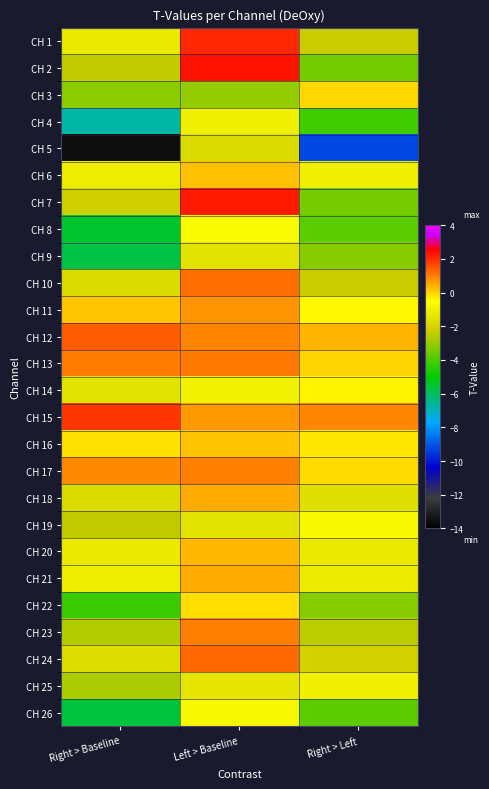

Which series changed the most between Right > Baseline and Left > Baseline?

CH 5